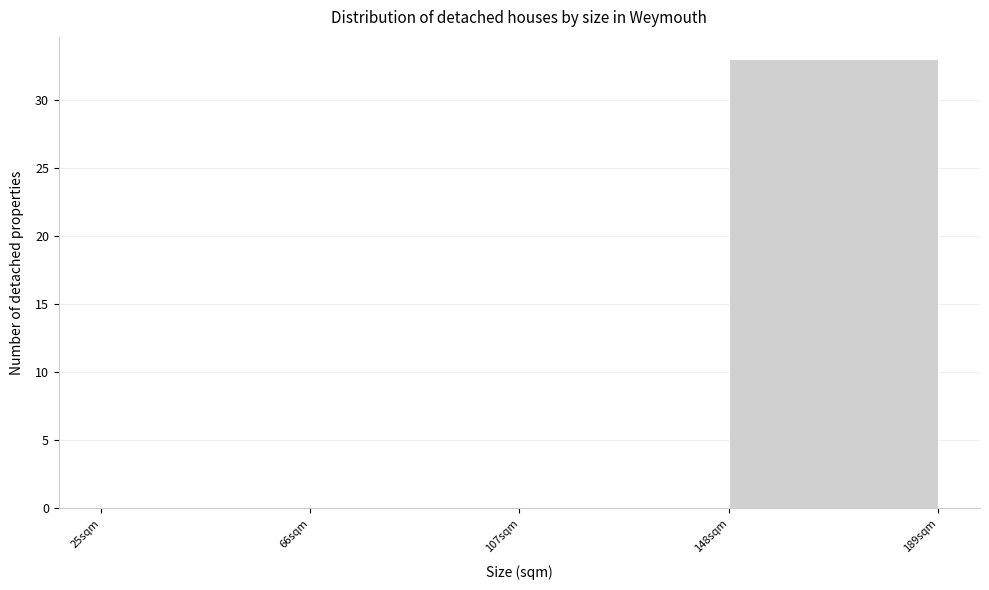

Reading left to right, transcribe this chart: for each bar, give the range it covers on the x-axis and its height. Neither the bar edges nor the heights are printed on the chart, so give them approximately, as read against the axes.

25 to 66: 0
66 to 107: 0
107 to 148: 0
148 to 189: 33